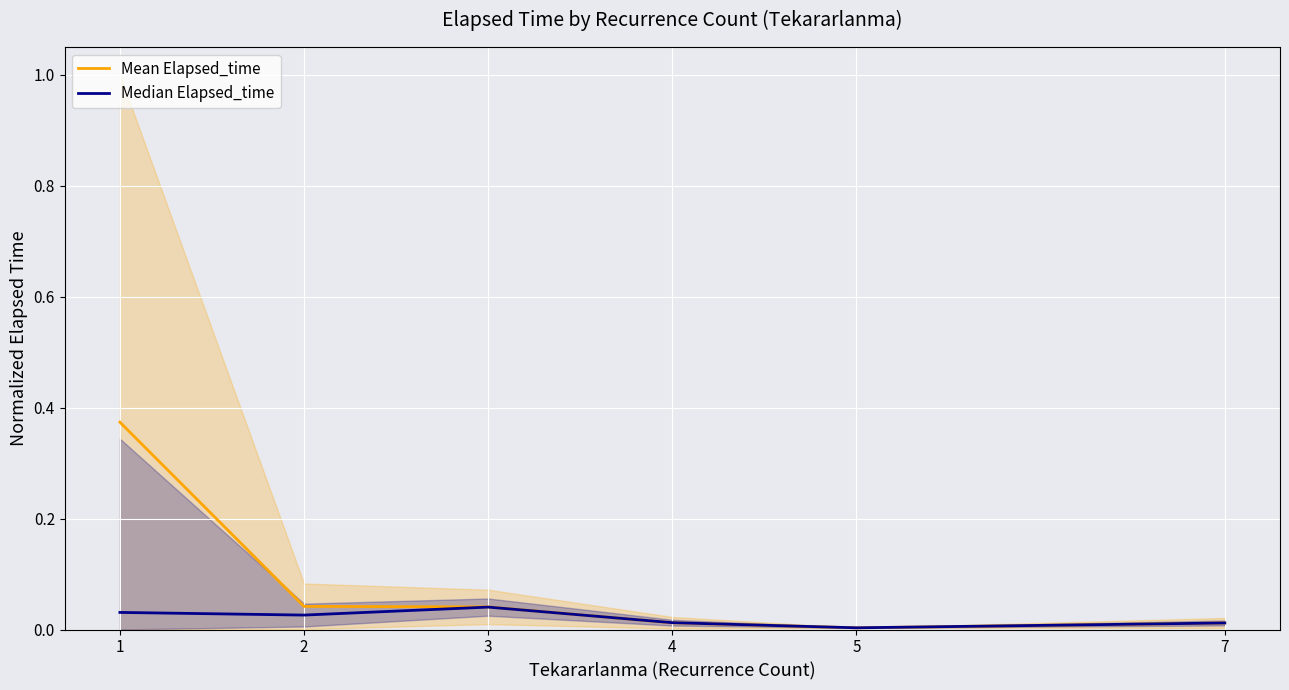

Which series changed the most between 1 and 3?

Mean Elapsed_time